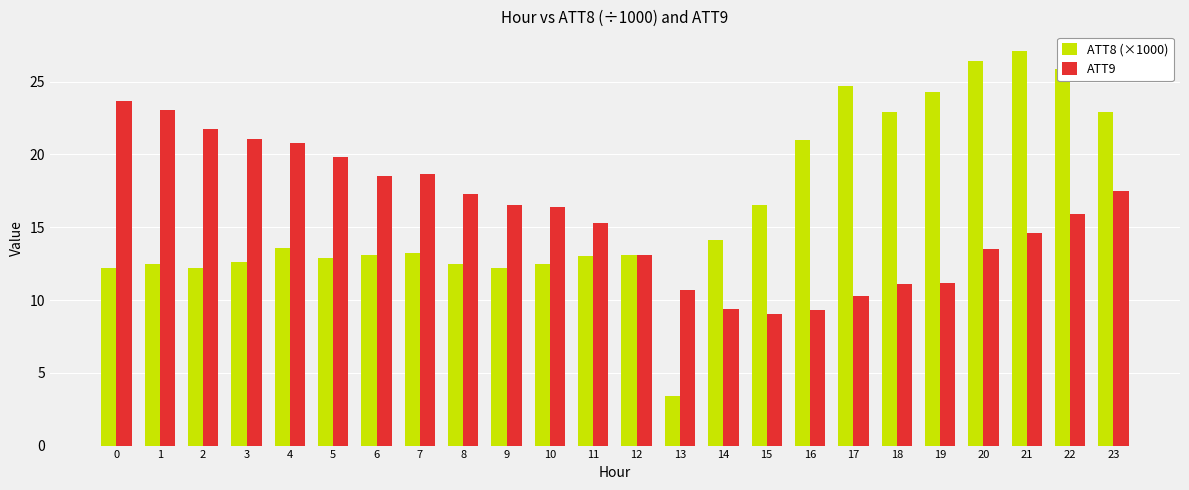

At which label is ATT9 closest to 16?

22